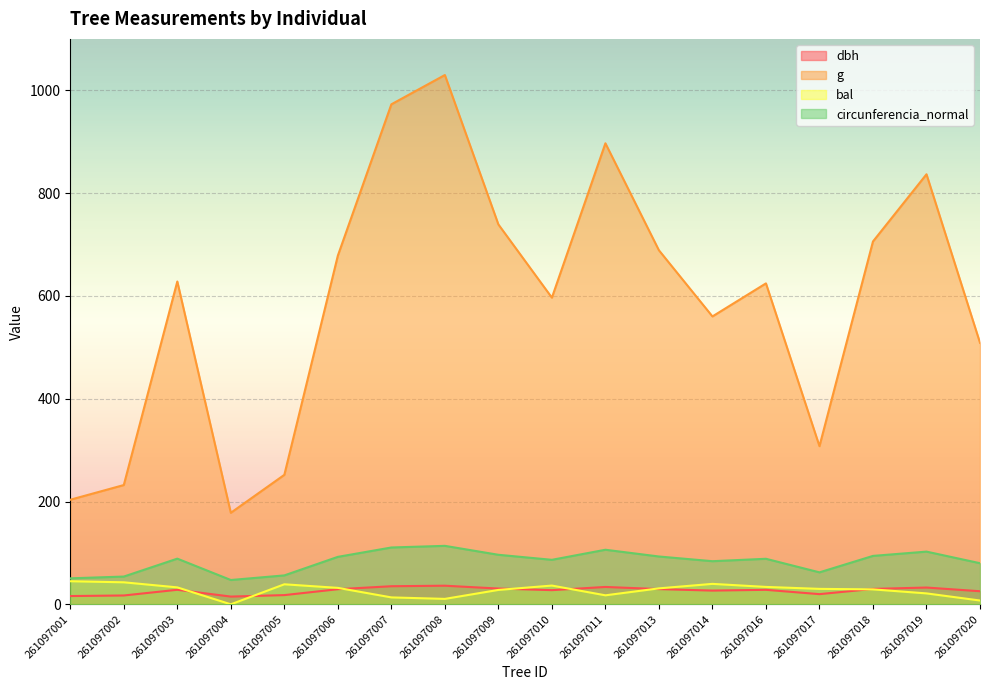

The value of bal at 261097018 is 29.1. True or false?

True